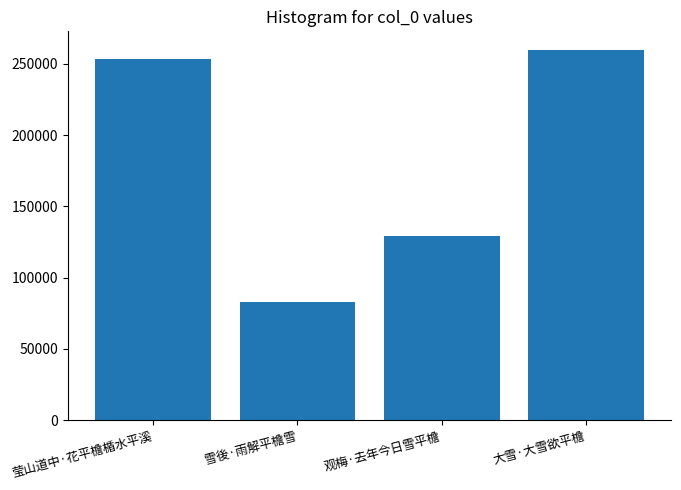

Reading left to right, transcribe all the data shown in this chart.

莹山道中·花平檐楯水平溪=253286	雪後·雨解平檐雪=83241	观梅·去年今日雪平檐=129548	大雪·大雪欲平檐=259706